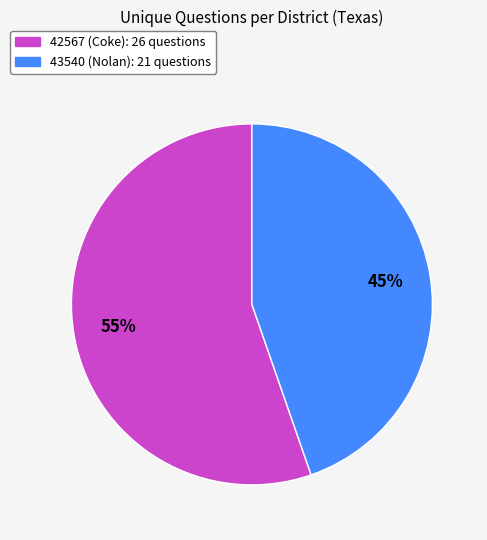

How many segments does this pie chart have?

2